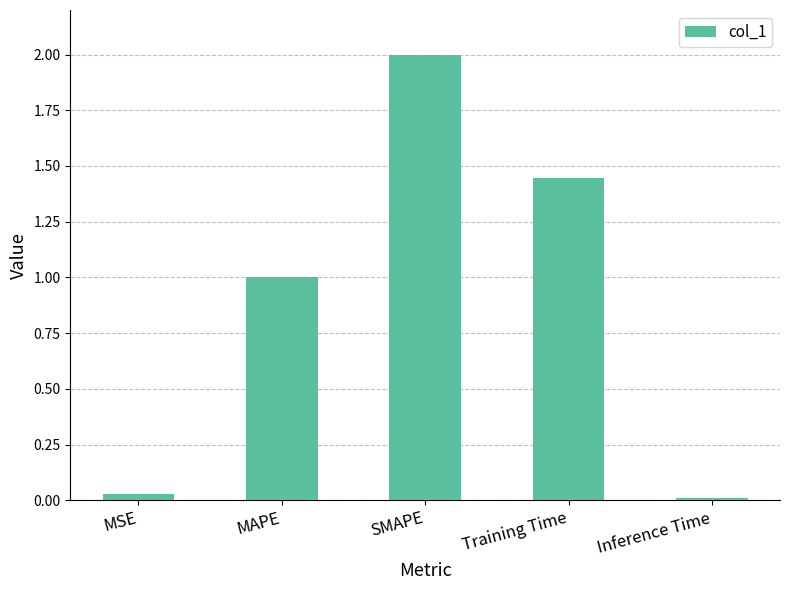

What is the sum of all values?

4.5